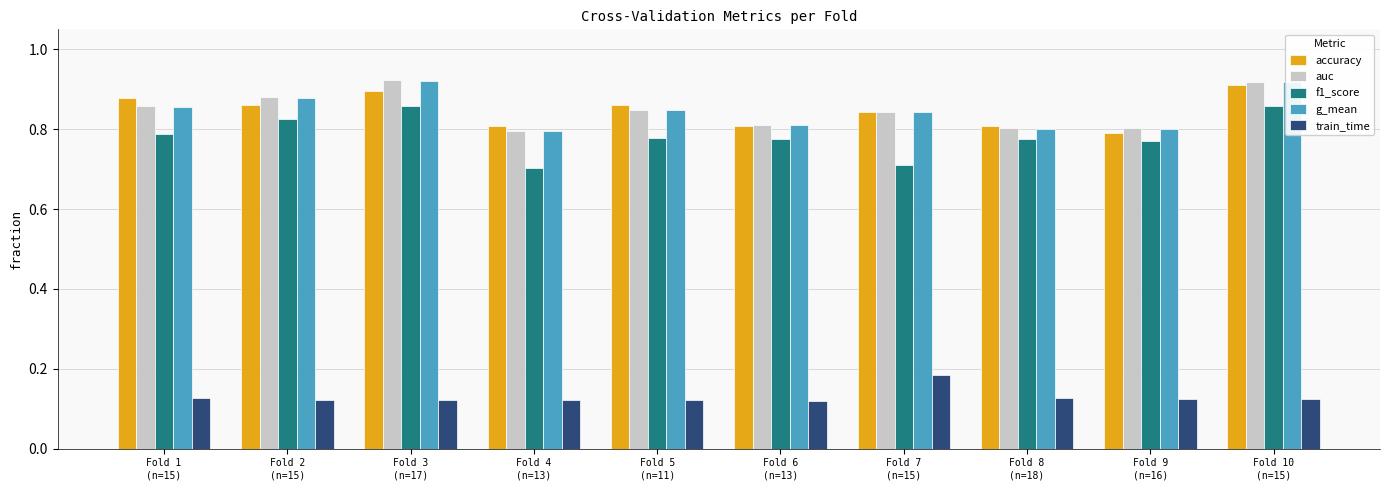

Which category has the highest value in the train_time series?

Fold 7
(n=15)